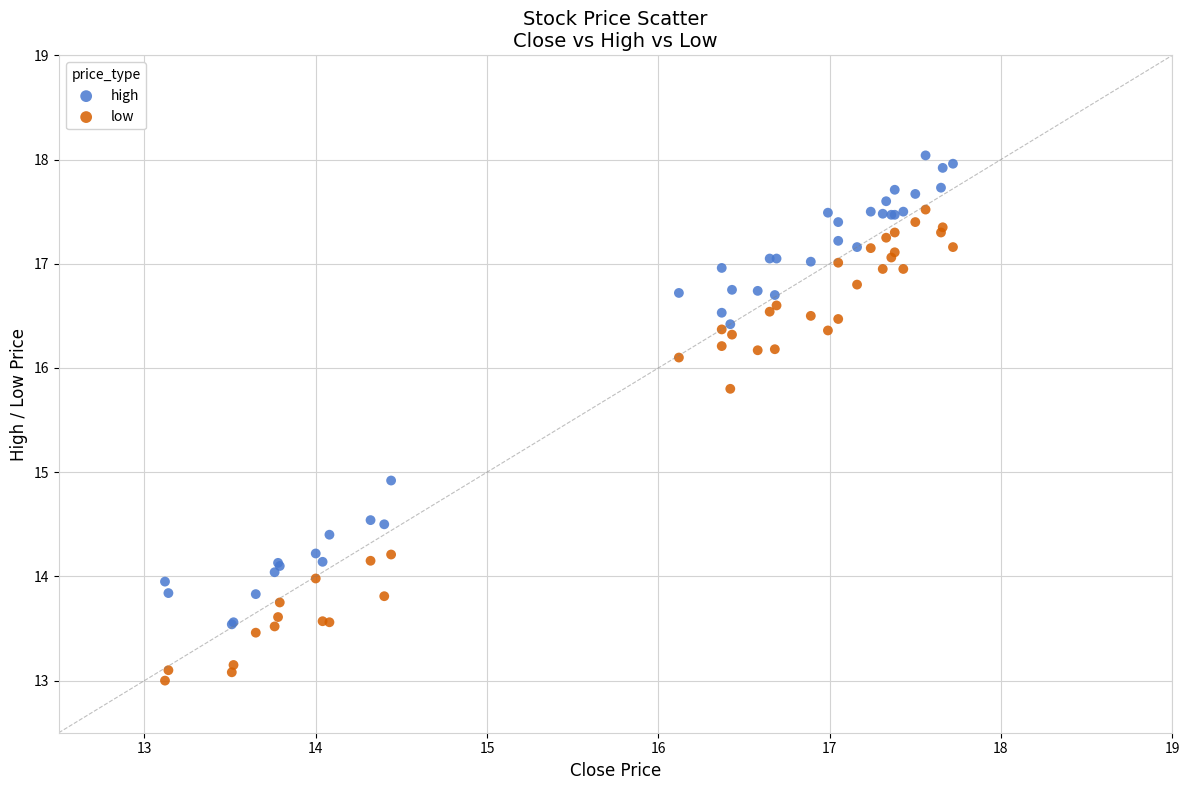

Which series contains the highest Y value?

high